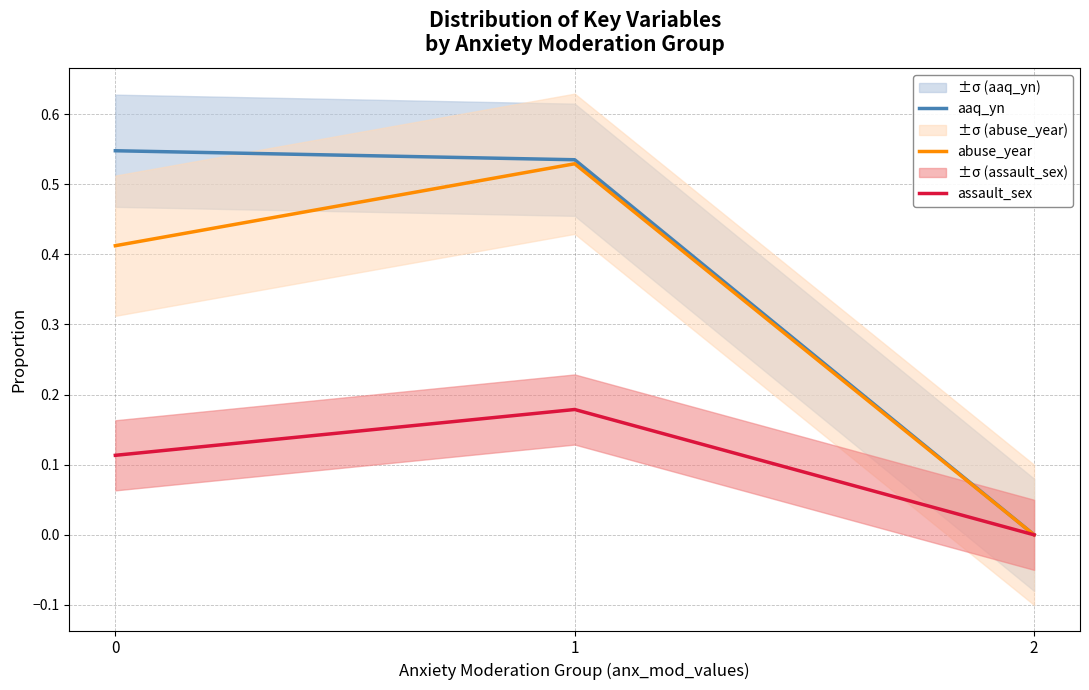

Which series changed the most between 0 and 1?

abuse_year